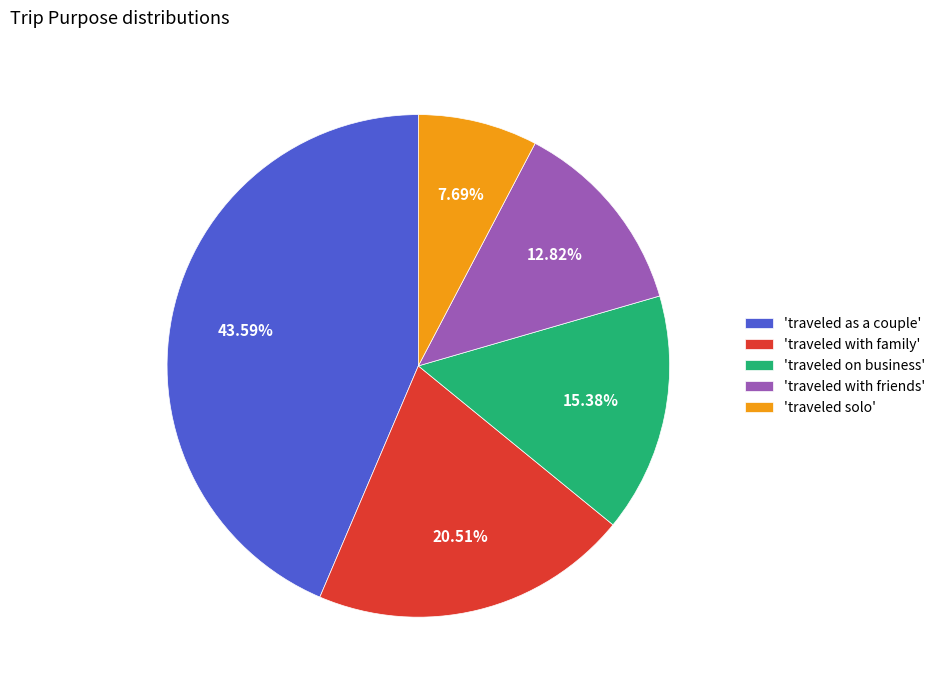

Does 'traveled as a couple' represent more than half of the total?

No